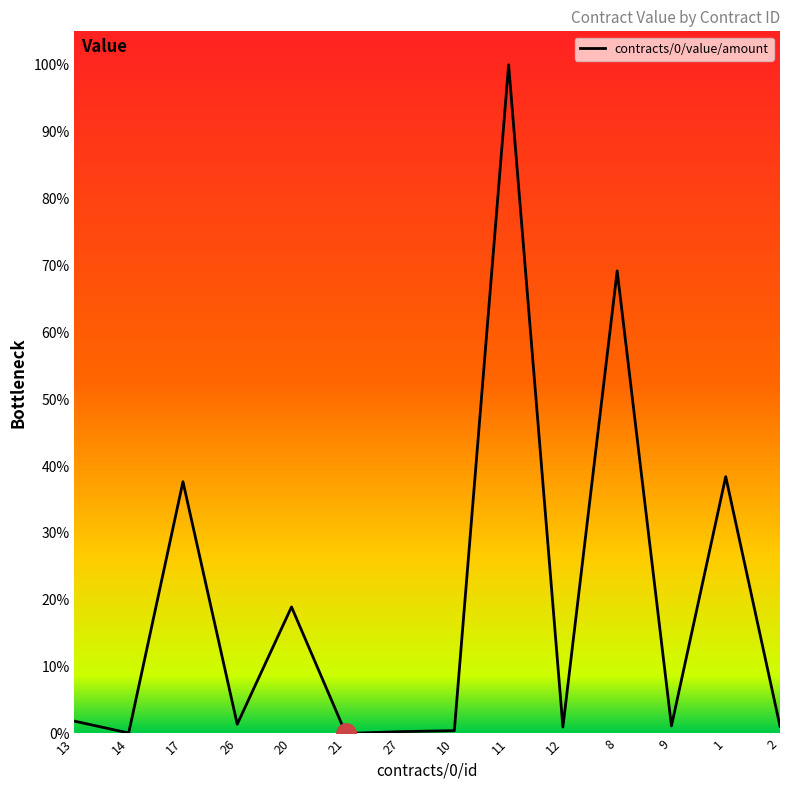

Reading left to right, extract all data points from this chart.

13=4358740.6	14=169939.9	17=88857057.7	26=3276135.5	20=44661881.5	21=1.0	27=648279.2	10=1000000.0	11=236000000.0	12=2282382.8	8=163259367.0	9=2673669.5	1=90647090.0	2=2581504.1